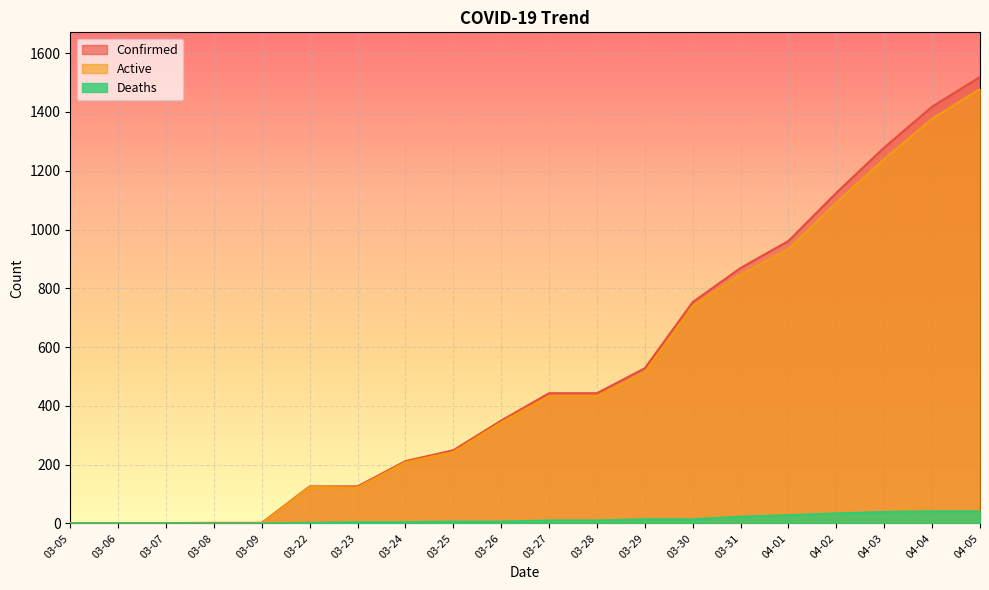

How many data points in Confirmed are above 443?

8